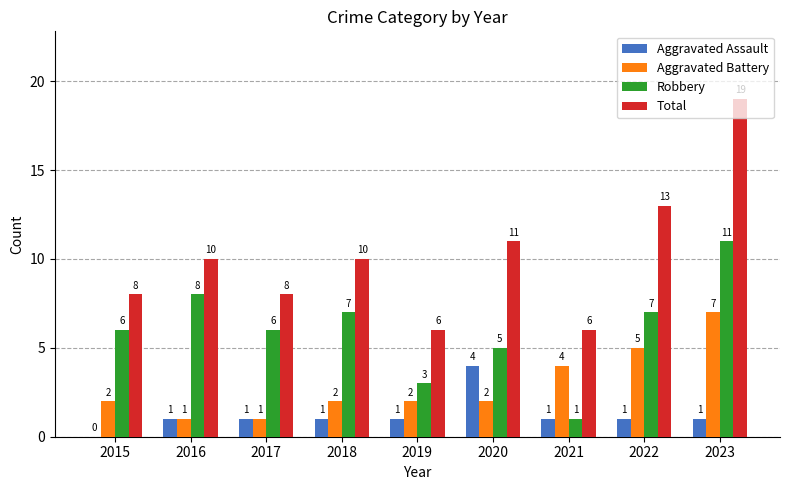

Is the value of Total at 2021 greater than the value of Aggravated Battery at 2022?

Yes